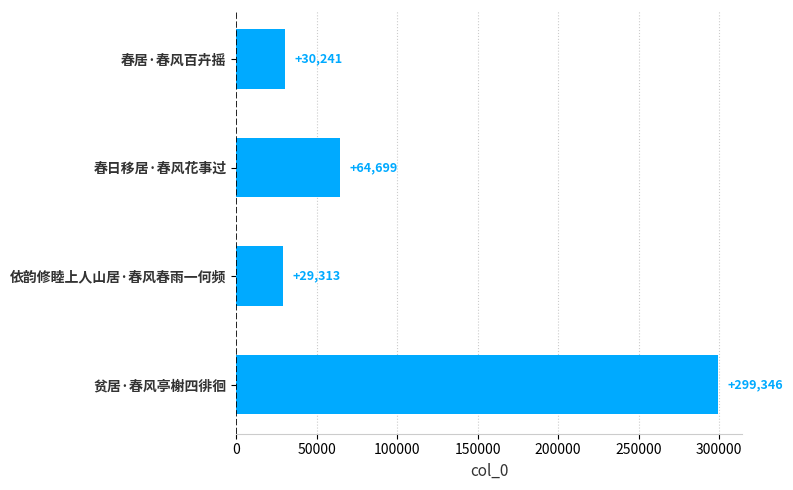

Are the bars horizontal?

Yes